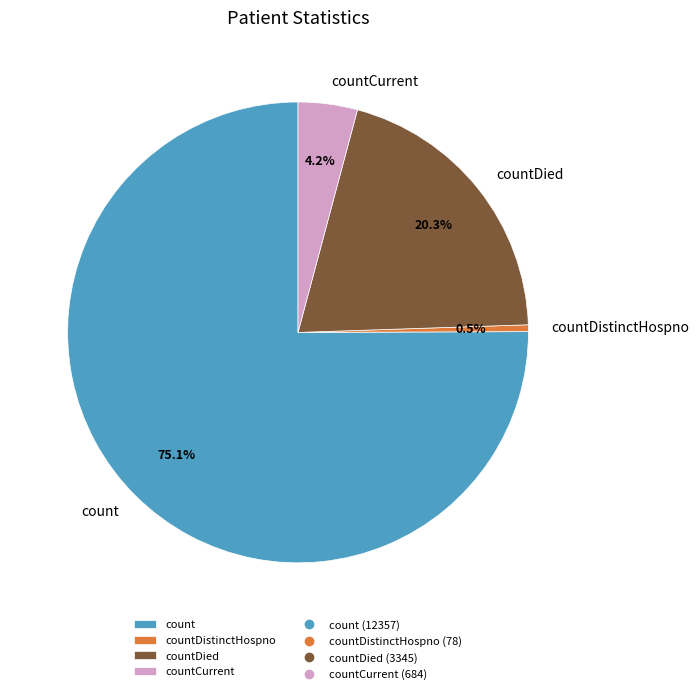

Is there any slice that represents more than half of the pie?

Yes